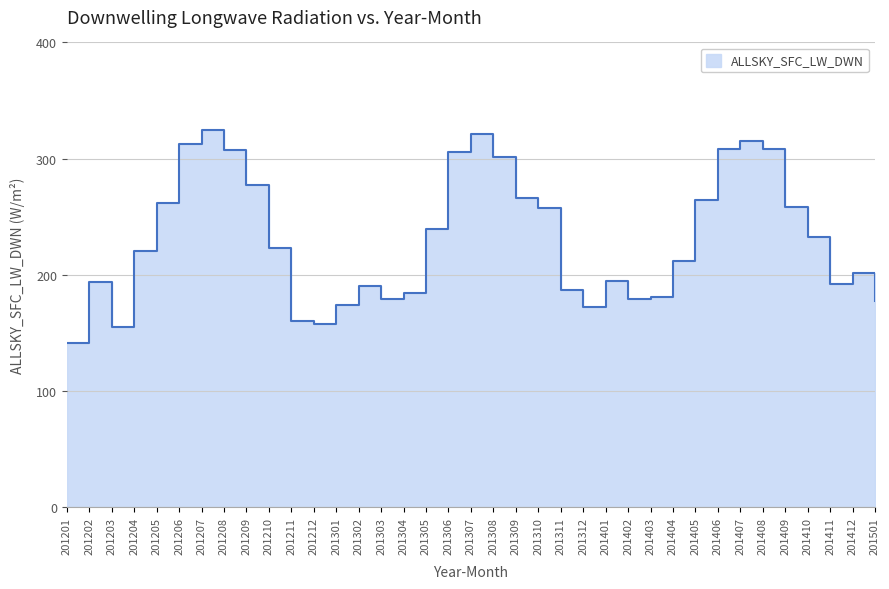

True or false: the data shows 179.4 at 201303.

True